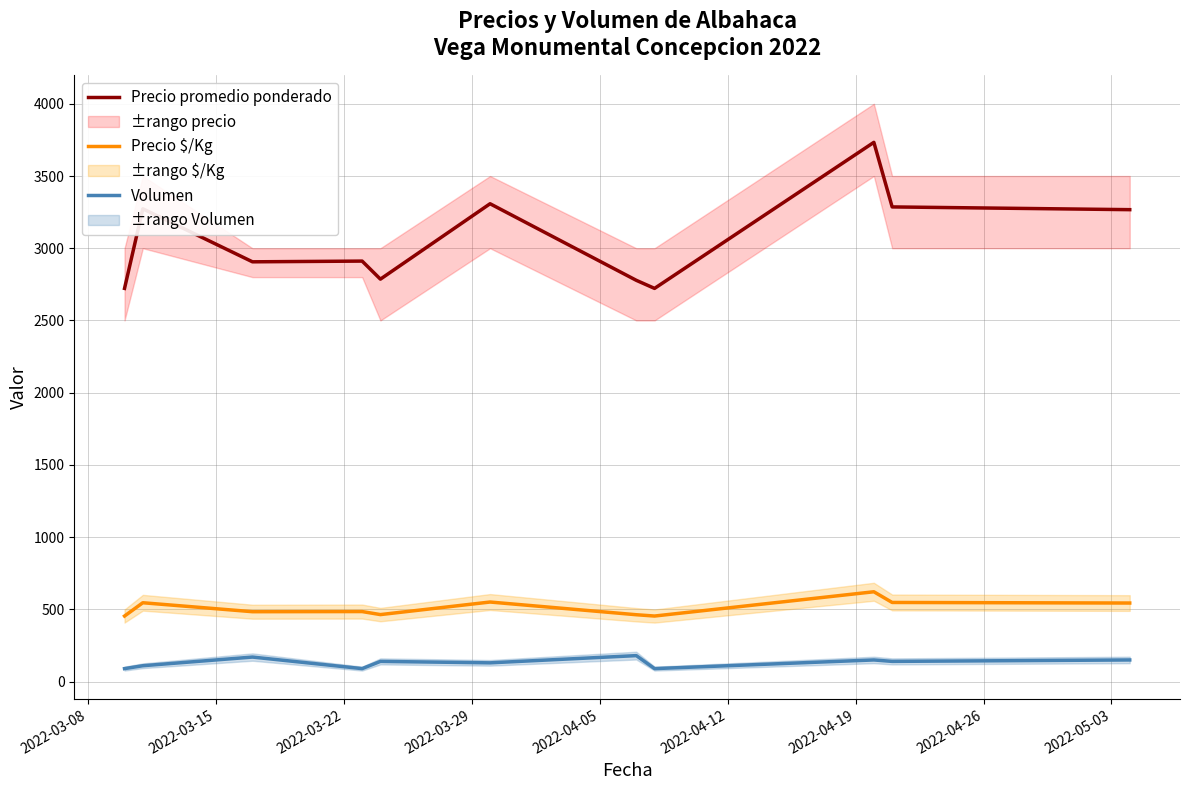

What is the lowest value of the Precio promedio ponderado series?

2722